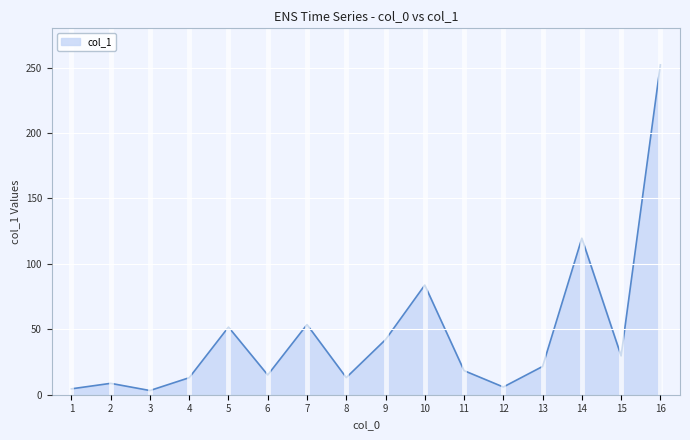

How many values are below 21?

8